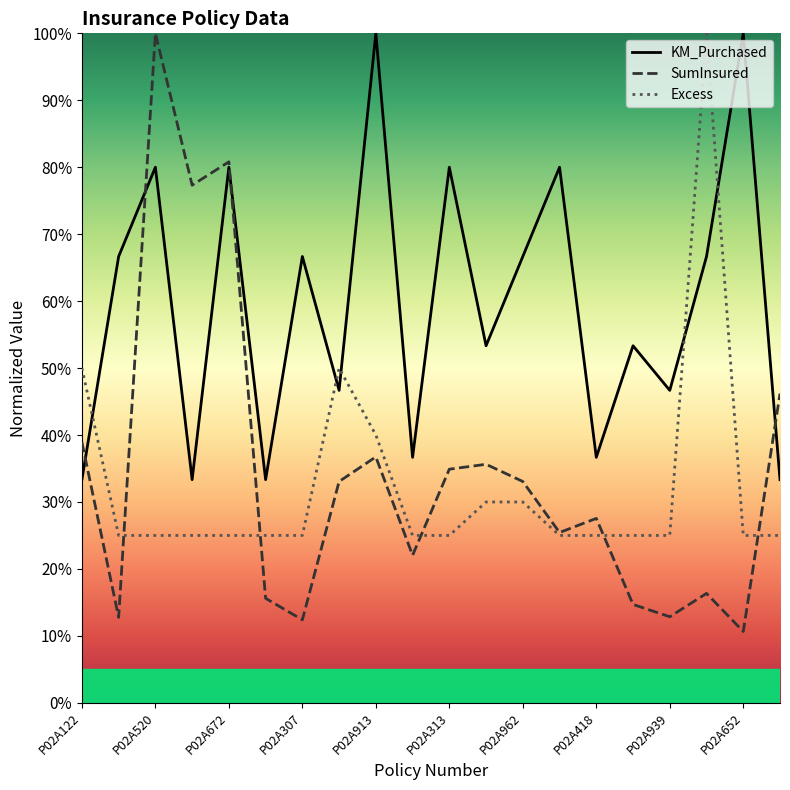

What is the sum of all Excess values?

650.0